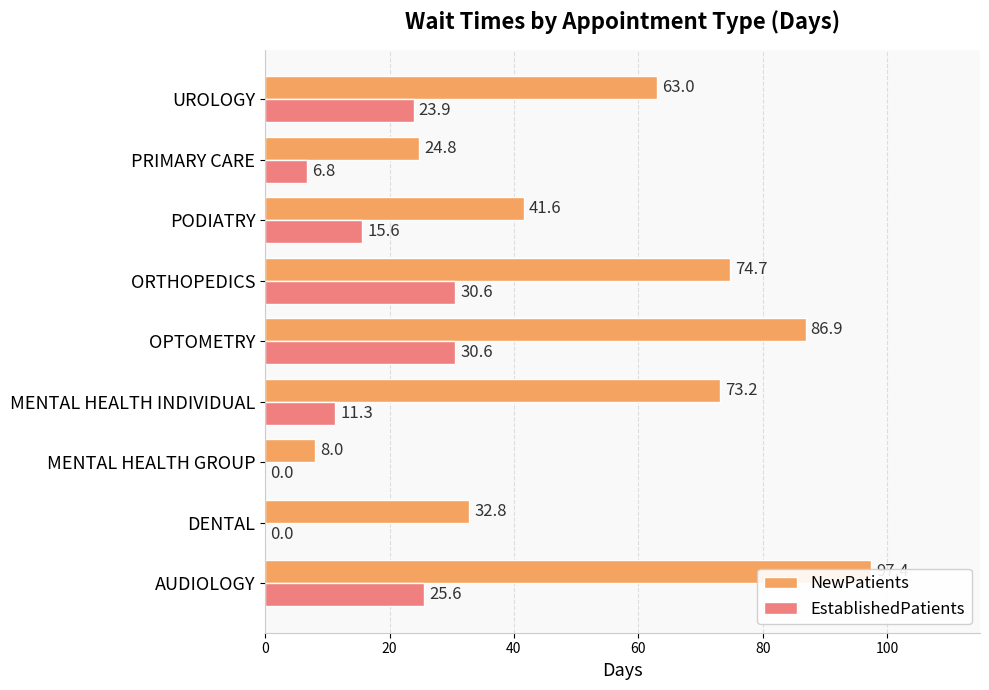

What is the difference between the maximum and minimum values in the NewPatients series?

89.4